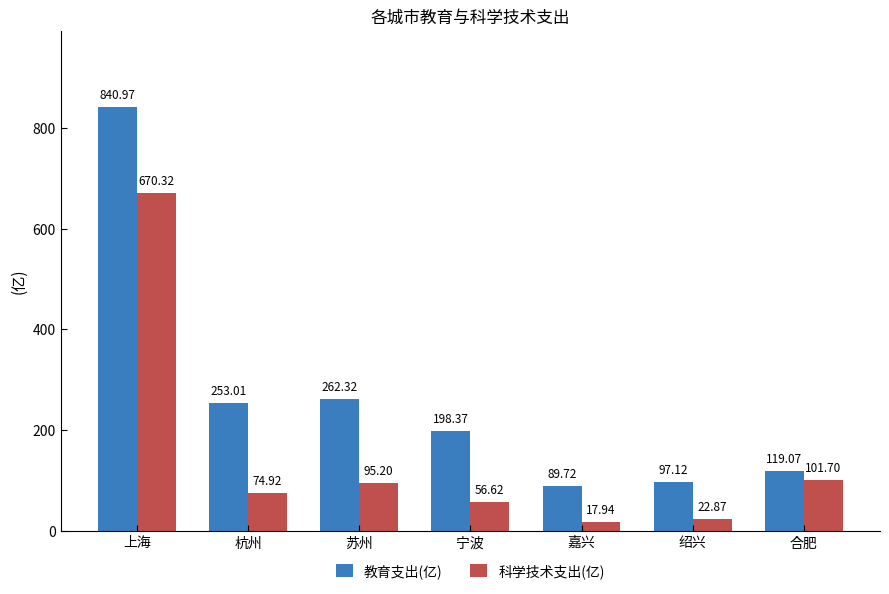

At how many categories does at least one series exceed 320?

1